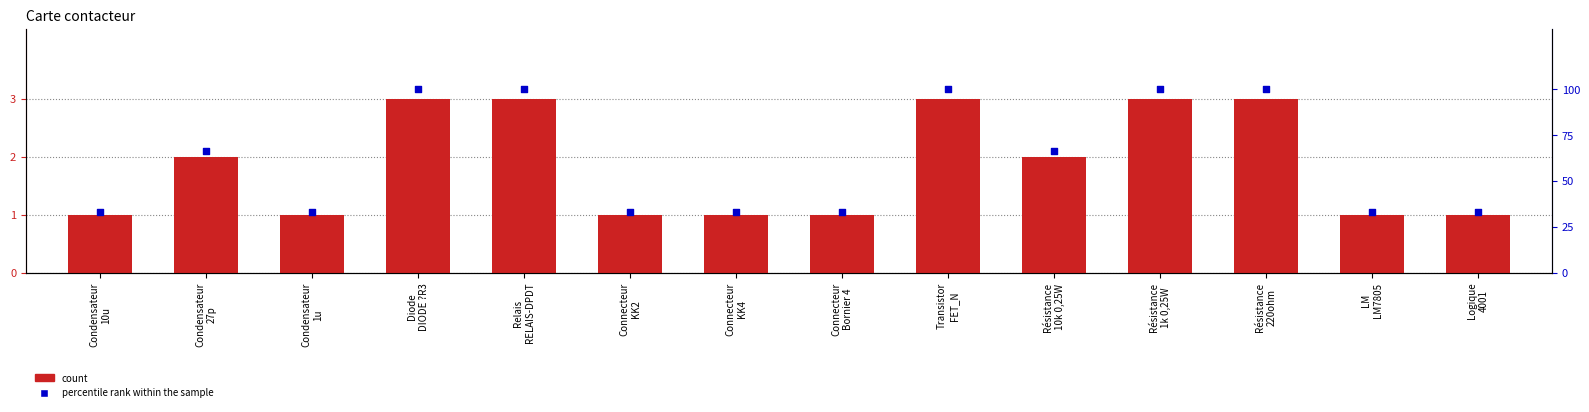

What is the total value across all series at Diode
DIODE ?R3?

103.0